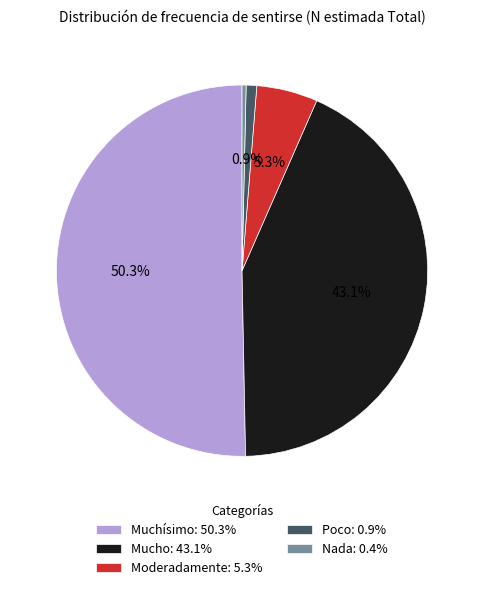

How much of the chart is everything except Muchísimo: 50.3%?

49.7%